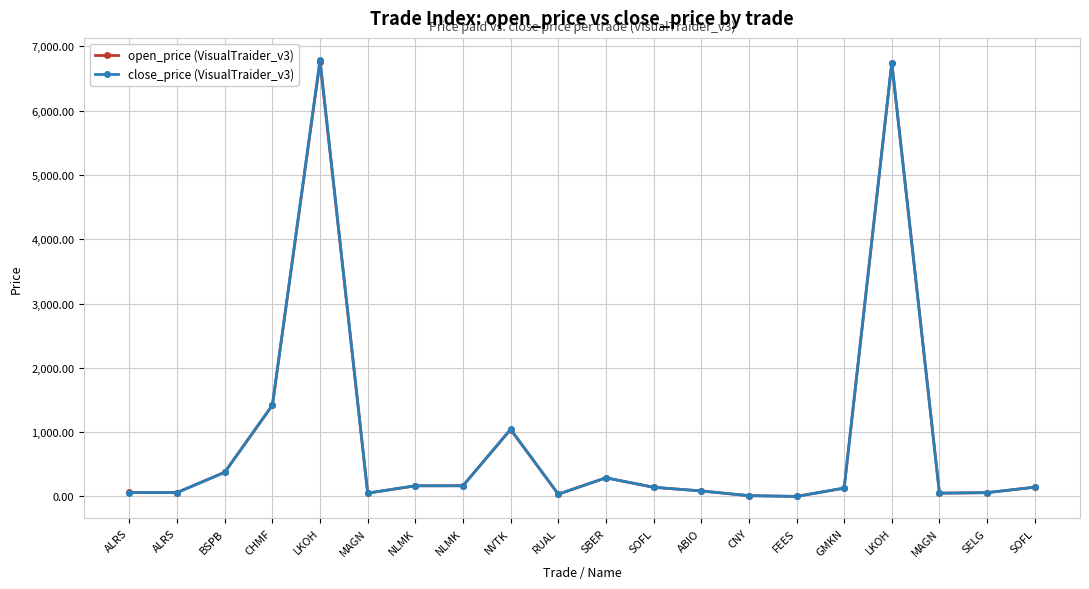

How many values in the close_price (VisualTraider_v3) series exceed 142?

10